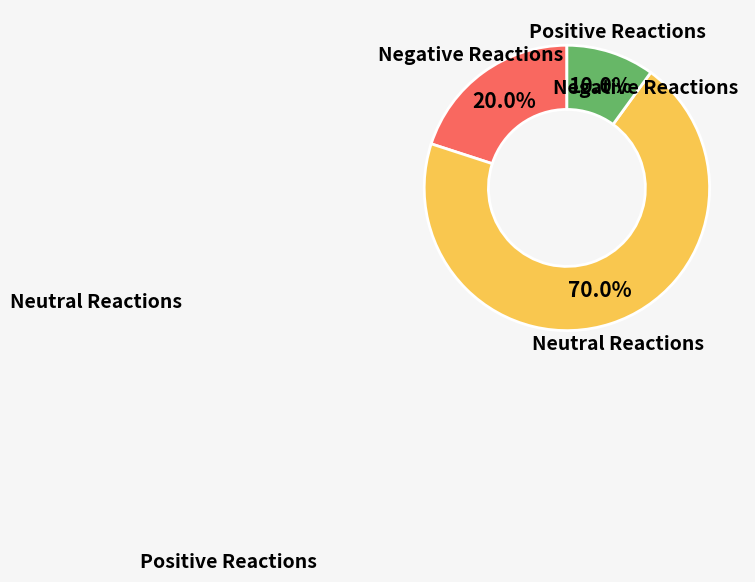

Does any single category account for the majority?

Yes